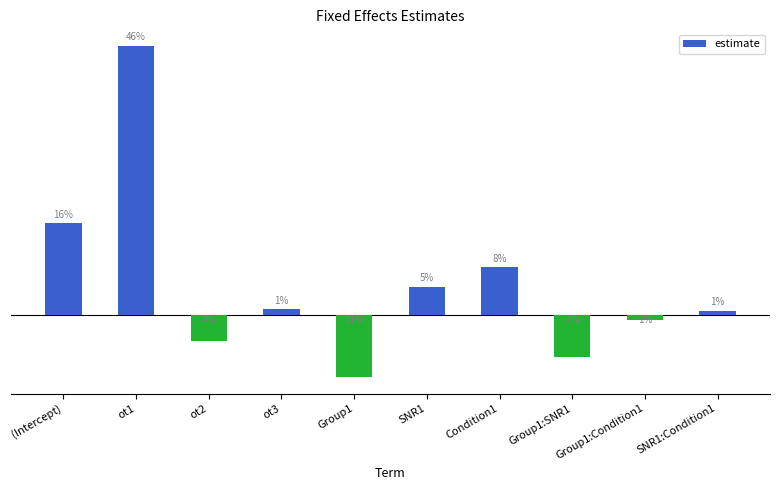

List the labels in order of value, smallest first.

Group1, Group1:SNR1, ot2, Group1:Condition1, SNR1:Condition1, ot3, SNR1, Condition1, (Intercept), ot1